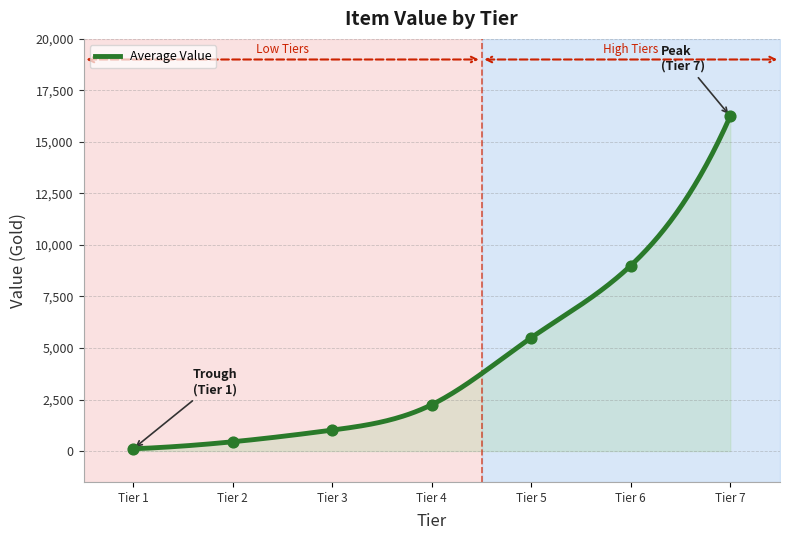

Which has a higher value, Tier 4 or Tier 5?

Tier 5